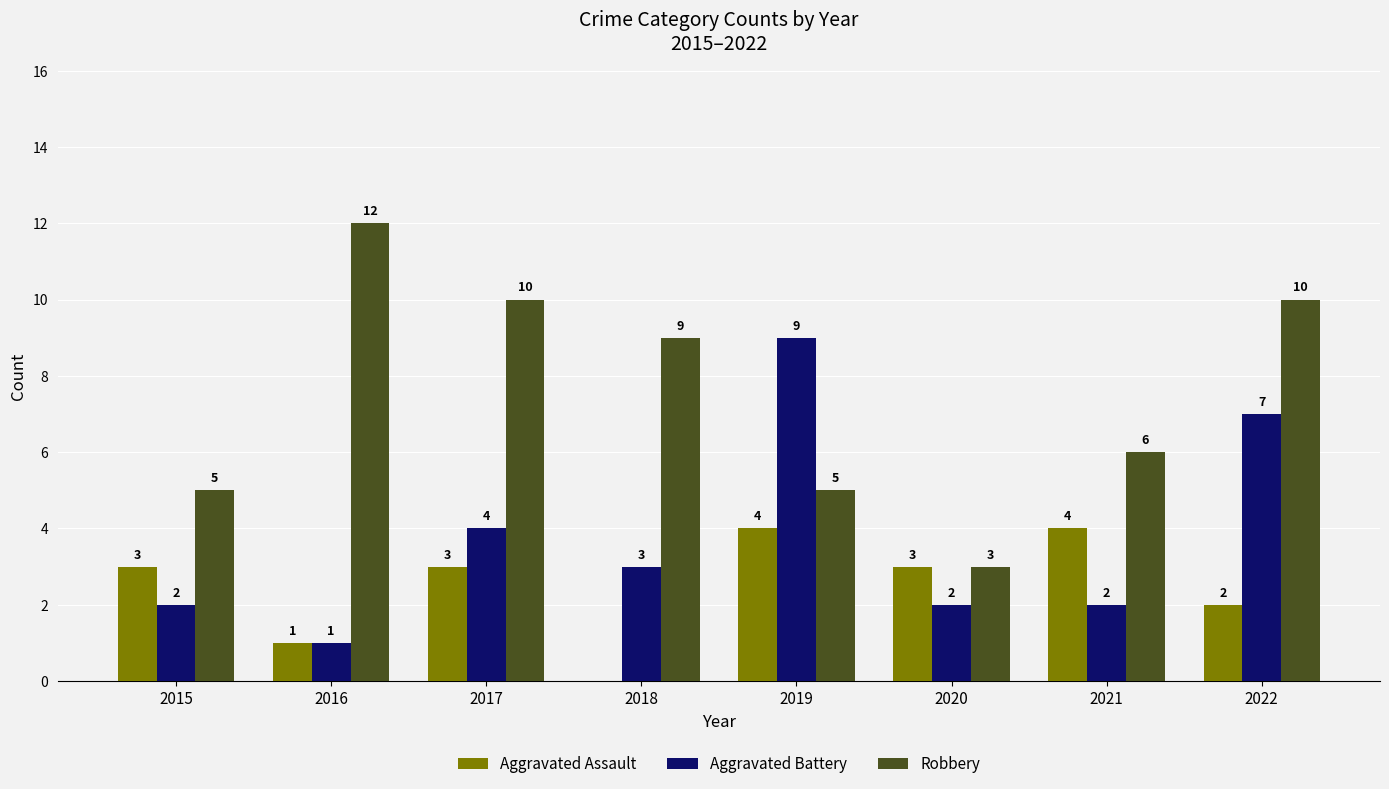

What is the difference between the Aggravated Battery values at 2015 and 2022?

5